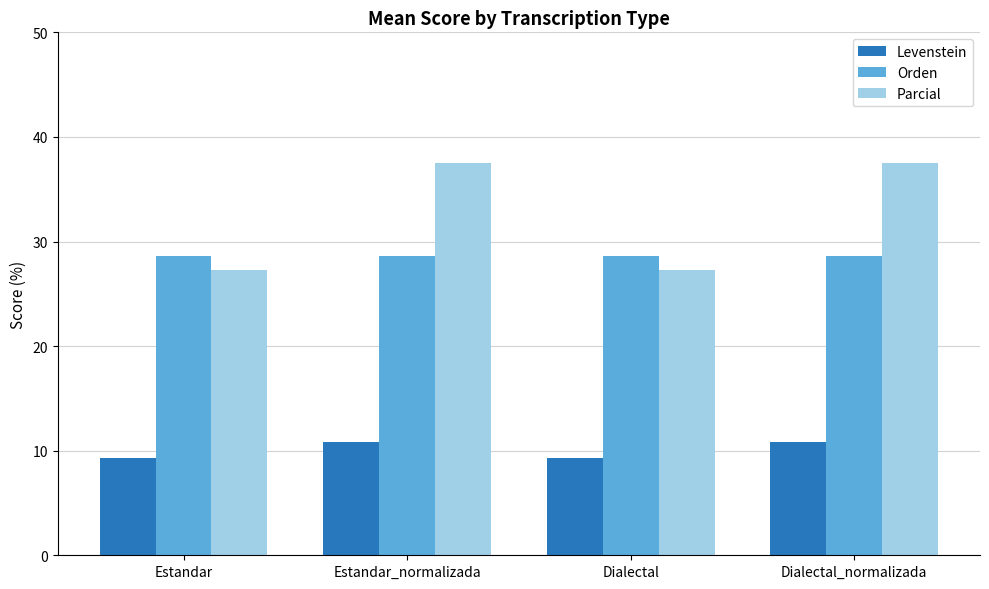

Reading left to right, list all the values displayed in this chart.

Levenstein: Estandar=9.3	Estandar_normalizada=10.8	Dialectal=9.3	Dialectal_normalizada=10.8
Orden: Estandar=28.6	Estandar_normalizada=28.6	Dialectal=28.6	Dialectal_normalizada=28.6
Parcial: Estandar=27.3	Estandar_normalizada=37.5	Dialectal=27.3	Dialectal_normalizada=37.5